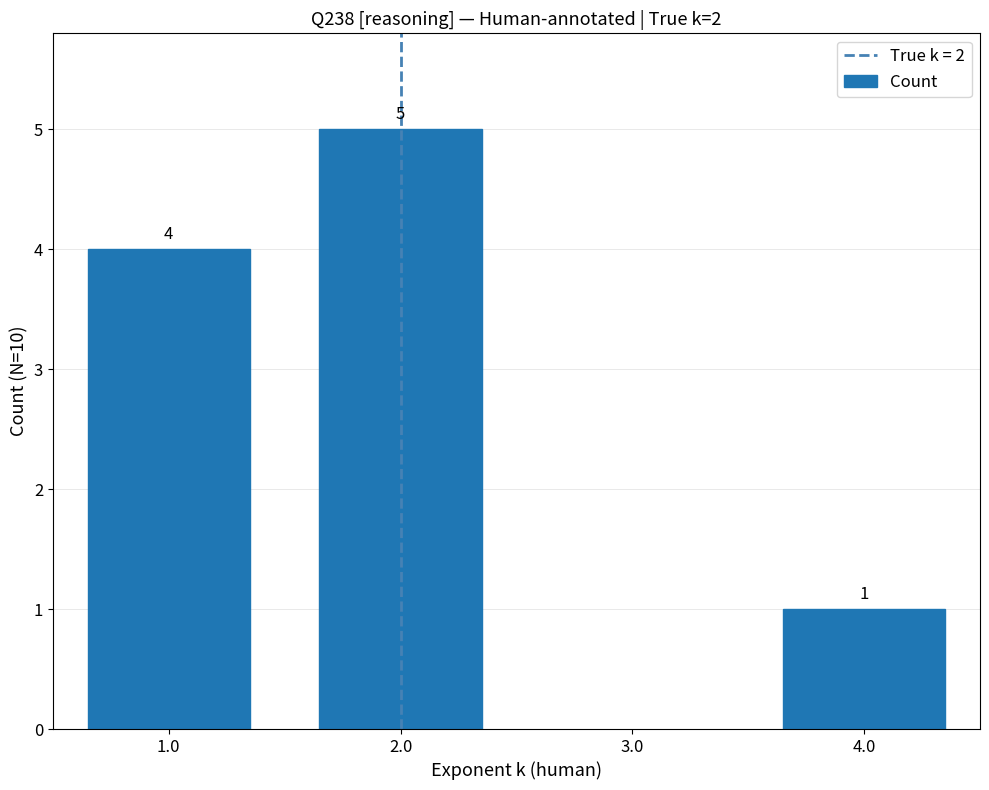

Does the chart contain any negative values?

No